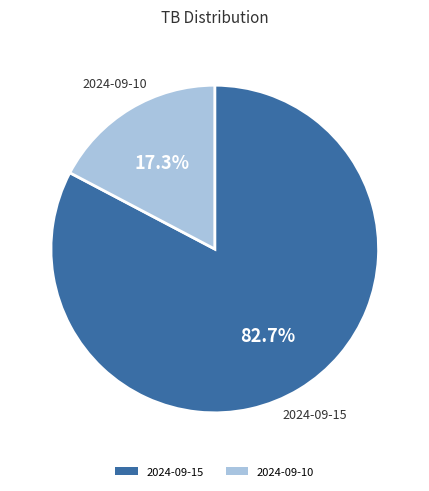

What portion of the pie excludes 2024-09-10?

82.7%